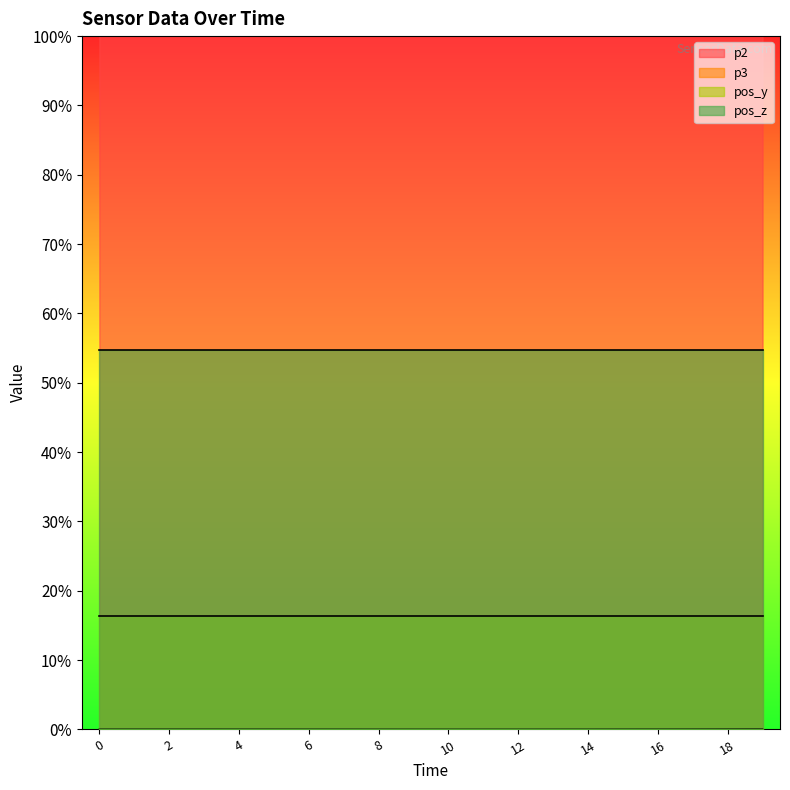

True or false: p3 and p2 cross at least once.

False